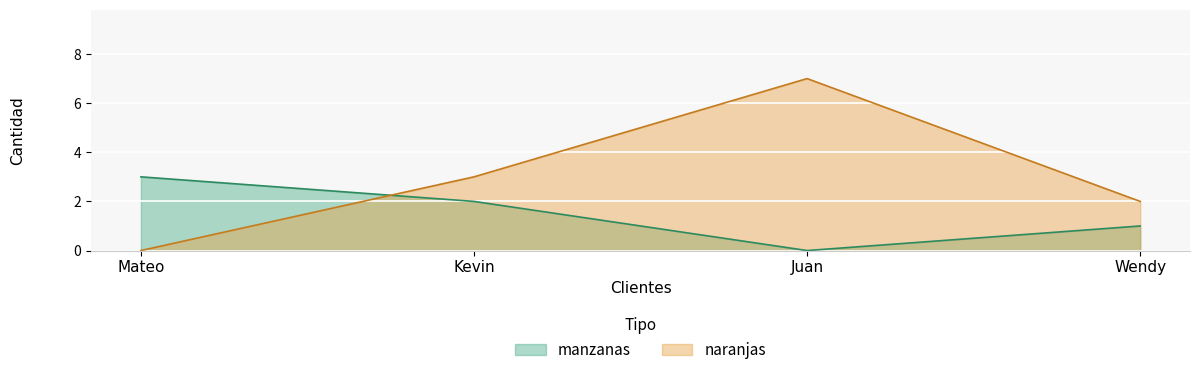

How many interior local valleys does the manzanas series have?

1